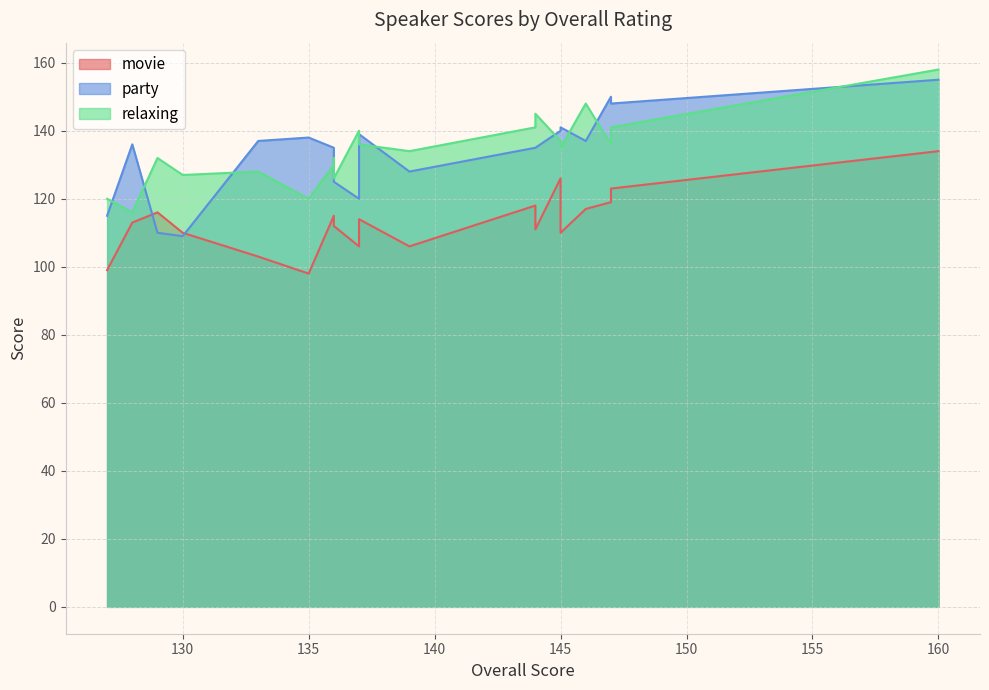

Rank the series at 139 from lowest to highest value.

movie, party, relaxing